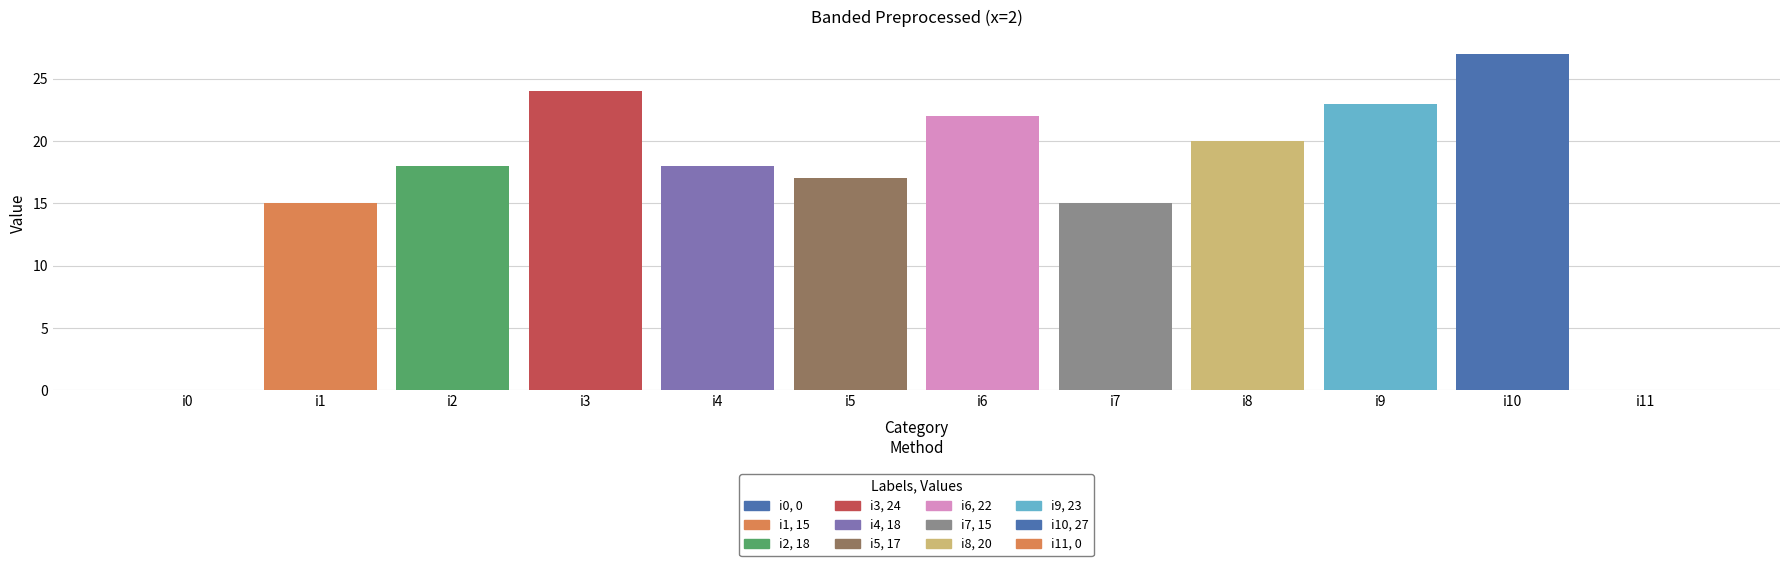

How many bars are there in total?

12